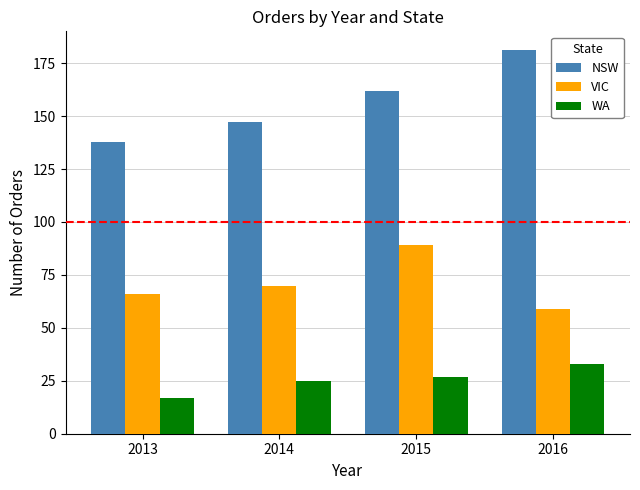

Reading left to right, transcribe all the data shown in this chart.

NSW: 138	147	162	181
VIC: 66	70	89	59
WA: 17	25	27	33